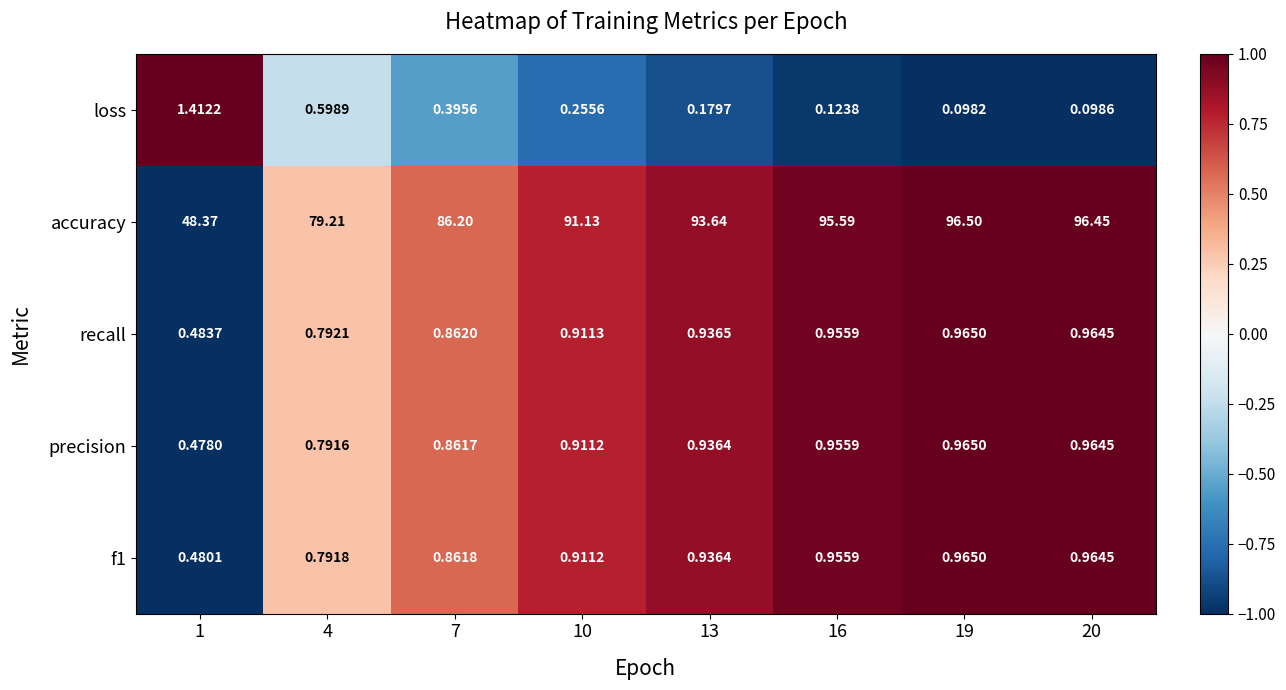

Which series has the largest total across all categories?

accuracy